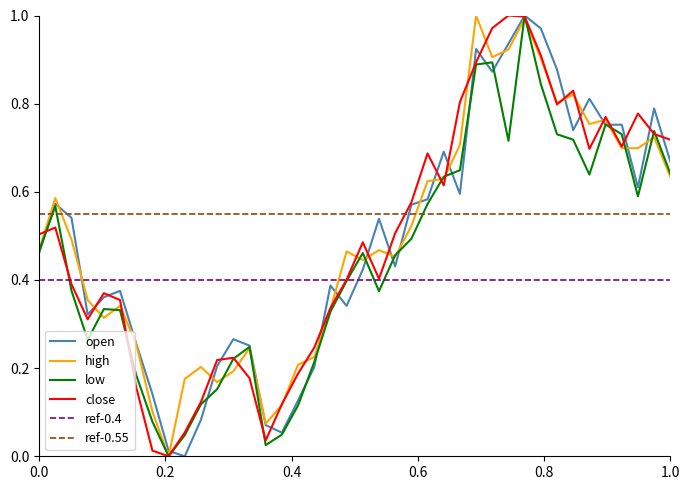

Which series has the largest total across all categories?

ref-0.55